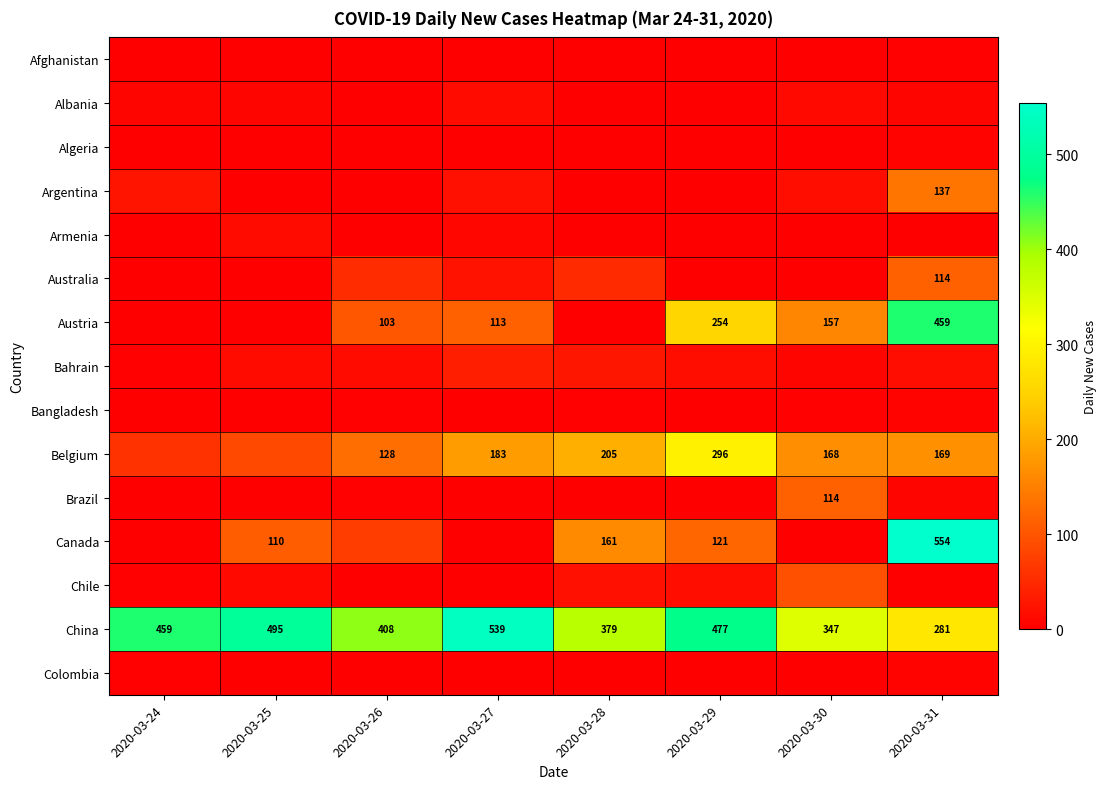

Is it true that Bahrain equals 6 at 2020-03-24?

False